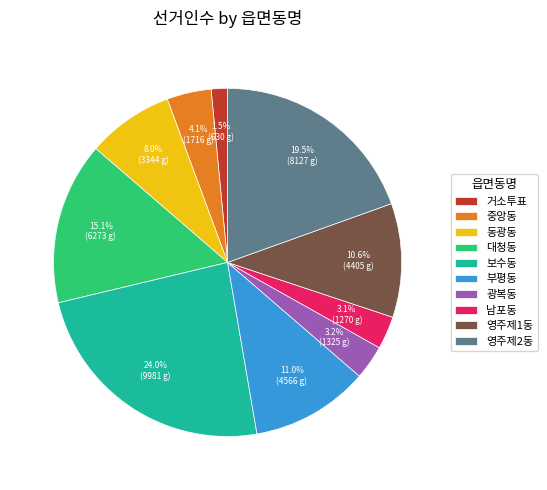

Is there any slice that represents more than half of the pie?

No